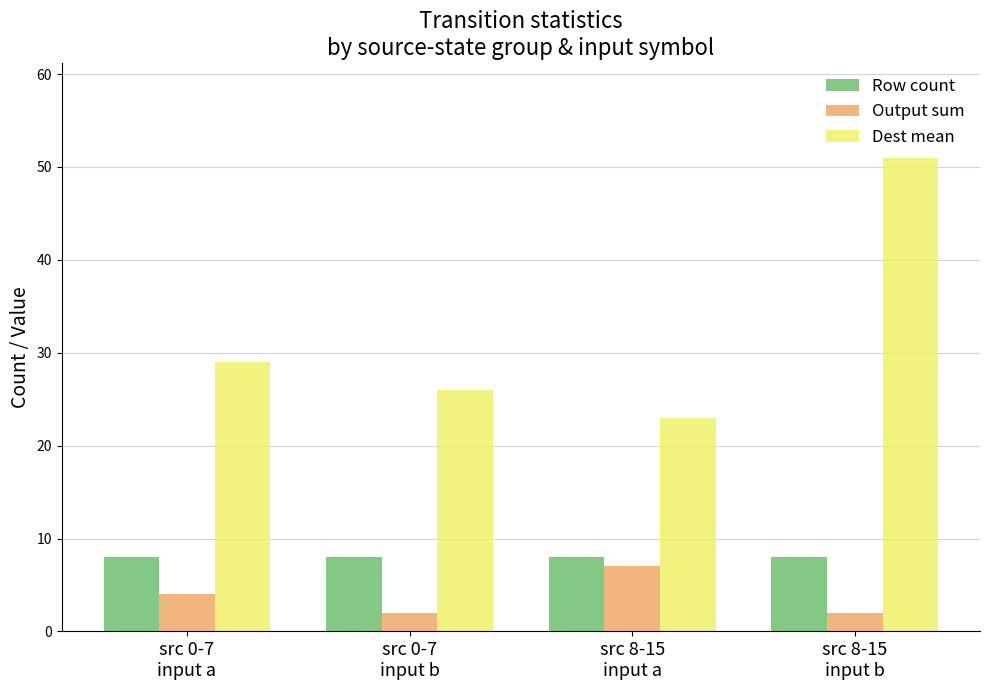

What is the maximum value for Dest mean?

51